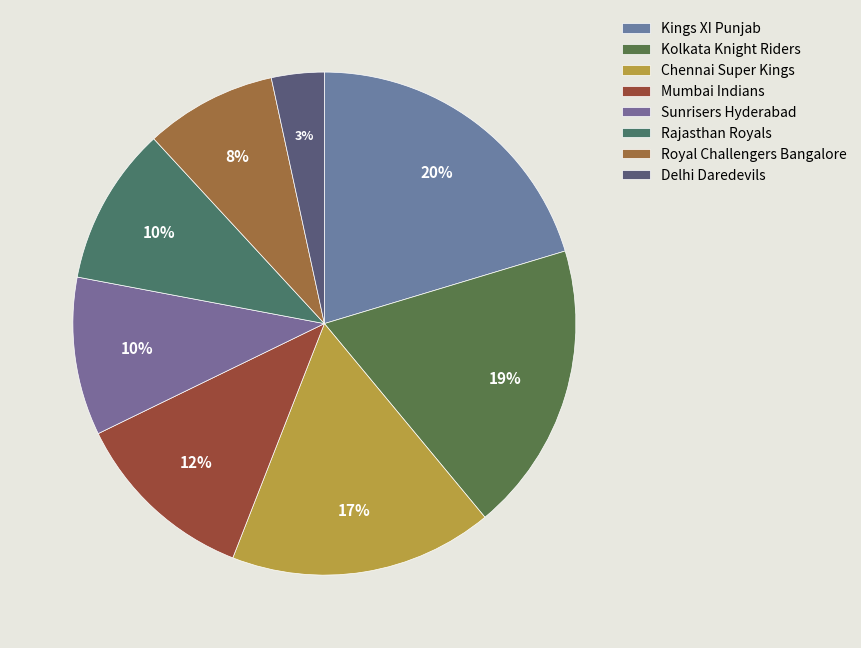

Combined, what portion of the pie is Delhi Daredevils and Kings XI Punjab?

23.7%